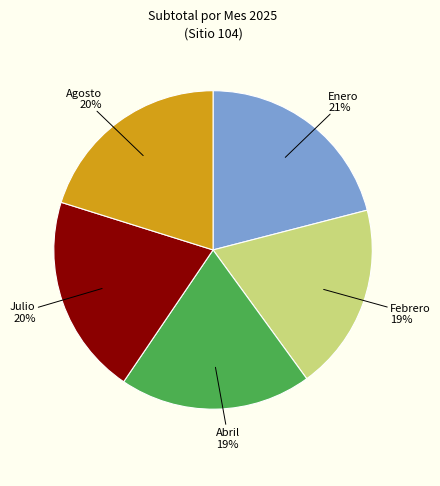

Does any single category account for the majority?

No